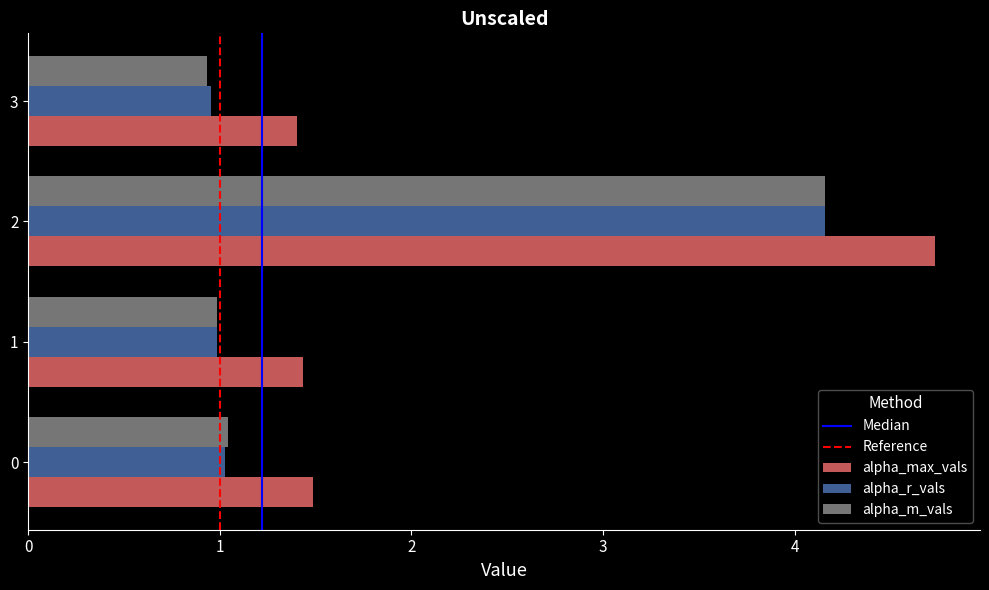

What is the greatest value displayed?

4.7